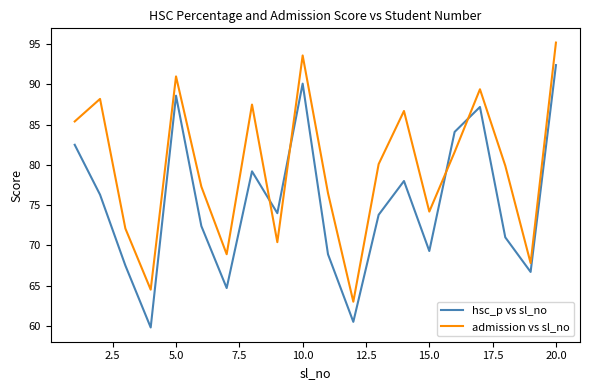

How many lines are shown in the chart?

2